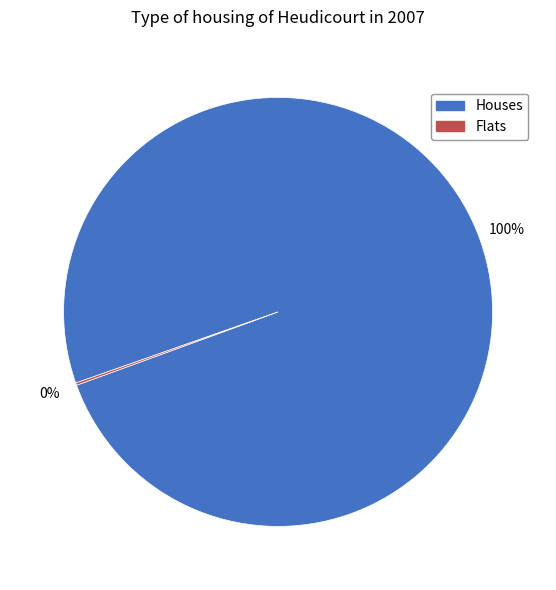

To the nearest percent, what percentage of the pie is Houses?

100%